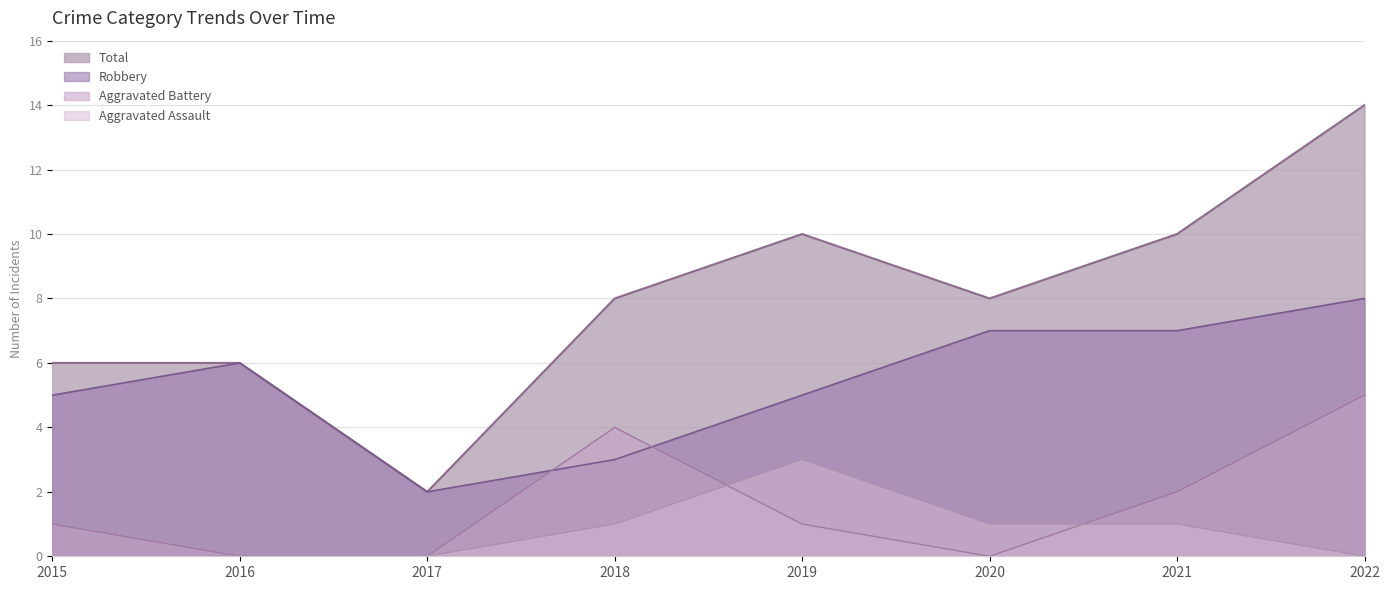

The Aggravated Assault series shows 1 at 2019. True or false?

False